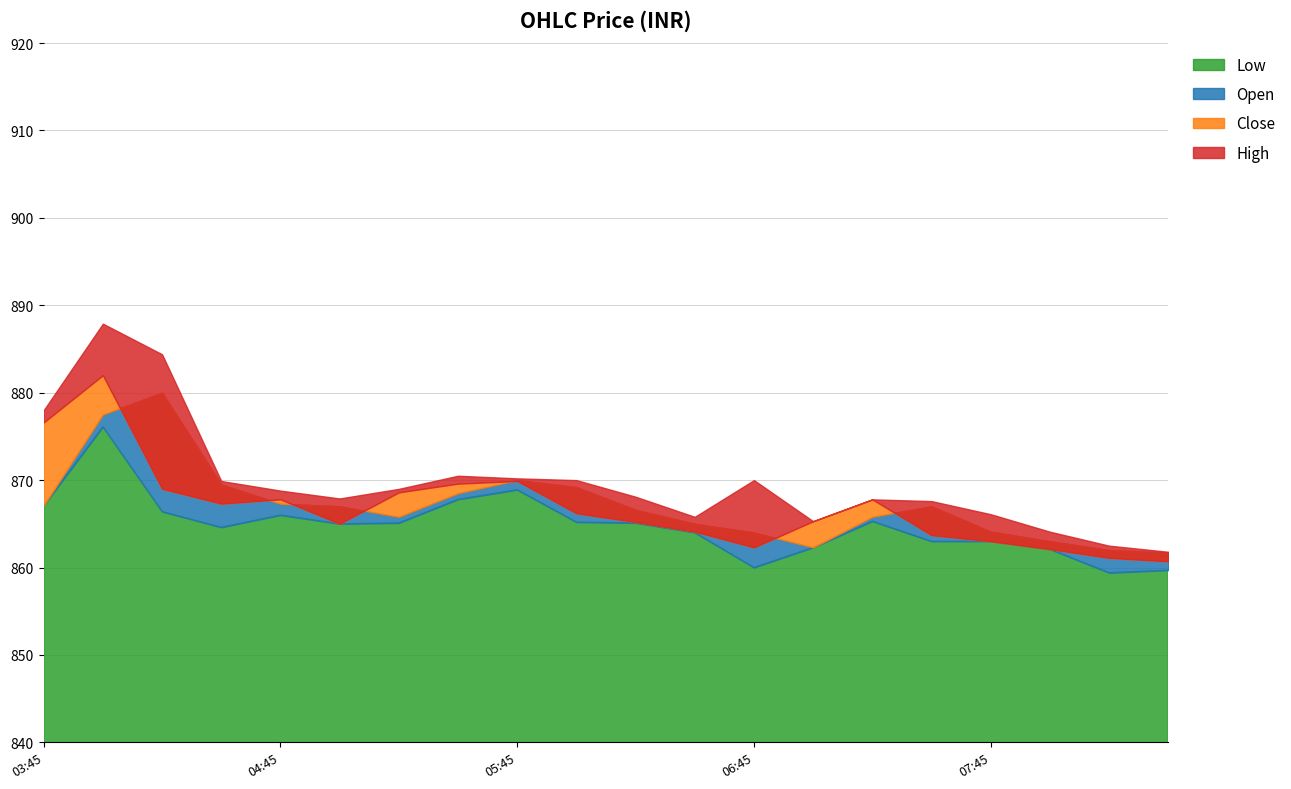

Reading left to right, list all the values displayed in this chart.

Low: 2025-08-21 03:45=867.1	2025-08-21 04:00=876.1	2025-08-21 04:15=866.4	2025-08-21 04:30=864.6	2025-08-21 04:45=866.0	2025-08-21 05:00=865.0	2025-08-21 05:15=865.1	2025-08-21 05:30=867.8	2025-08-21 05:45=868.9	2025-08-21 06:00=865.2	2025-08-21 06:15=865.1	2025-08-21 06:30=864.0	2025-08-21 06:45=860.0	2025-08-21 07:00=862.3	2025-08-21 07:15=865.3	2025-08-21 07:30=863.0	2025-08-21 07:45=863.0	2025-08-21 08:00=862.1	2025-08-21 08:15=859.4	2025-08-21 08:30=859.7
Open: 2025-08-21 03:45=867.1	2025-08-21 04:00=877.5	2025-08-21 04:15=880.0	2025-08-21 04:30=869.5	2025-08-21 04:45=867.3	2025-08-21 05:00=867.0	2025-08-21 05:15=865.8	2025-08-21 05:30=868.5	2025-08-21 05:45=870.0	2025-08-21 06:00=869.2	2025-08-21 06:15=866.6	2025-08-21 06:30=865.0	2025-08-21 06:45=864.0	2025-08-21 07:00=862.3	2025-08-21 07:15=865.8	2025-08-21 07:30=867.0	2025-08-21 07:45=864.1	2025-08-21 08:00=863.0	2025-08-21 08:15=862.0	2025-08-21 08:30=861.7
Close: 2025-08-21 03:45=876.6	2025-08-21 04:00=882.0	2025-08-21 04:15=869.0	2025-08-21 04:30=867.3	2025-08-21 04:45=867.8	2025-08-21 05:00=865.0	2025-08-21 05:15=868.6	2025-08-21 05:30=869.6	2025-08-21 05:45=869.9	2025-08-21 06:00=866.2	2025-08-21 06:15=865.2	2025-08-21 06:30=864.1	2025-08-21 06:45=862.3	2025-08-21 07:00=865.3	2025-08-21 07:15=867.8	2025-08-21 07:30=863.7	2025-08-21 07:45=863.0	2025-08-21 08:00=862.1	2025-08-21 08:15=861.1	2025-08-21 08:30=860.7
High: 2025-08-21 03:45=878.0	2025-08-21 04:00=887.9	2025-08-21 04:15=884.4	2025-08-21 04:30=869.9	2025-08-21 04:45=868.8	2025-08-21 05:00=867.9	2025-08-21 05:15=869.0	2025-08-21 05:30=870.5	2025-08-21 05:45=870.2	2025-08-21 06:00=870.0	2025-08-21 06:15=868.1	2025-08-21 06:30=865.8	2025-08-21 06:45=870.0	2025-08-21 07:00=865.3	2025-08-21 07:15=867.8	2025-08-21 07:30=867.6	2025-08-21 07:45=866.1	2025-08-21 08:00=864.1	2025-08-21 08:15=862.5	2025-08-21 08:30=861.8